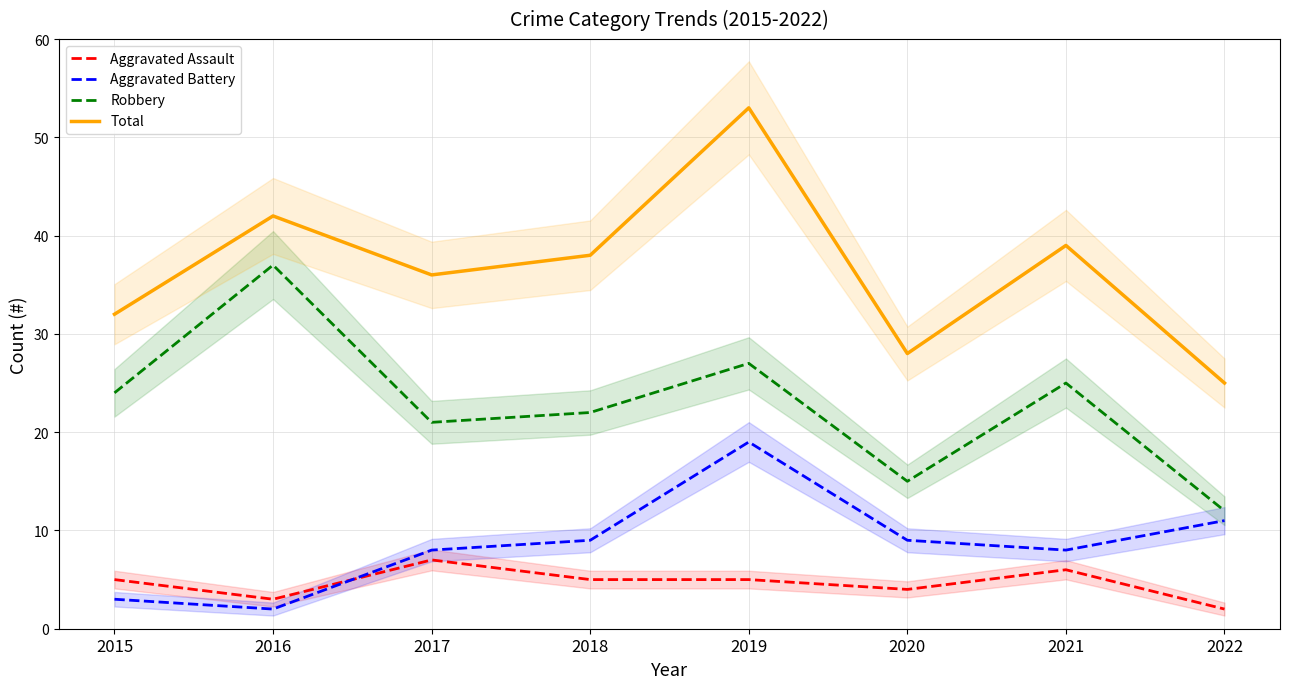

List the series in order of their peak value, lowest first.

Aggravated Assault, Aggravated Battery, Robbery, Total